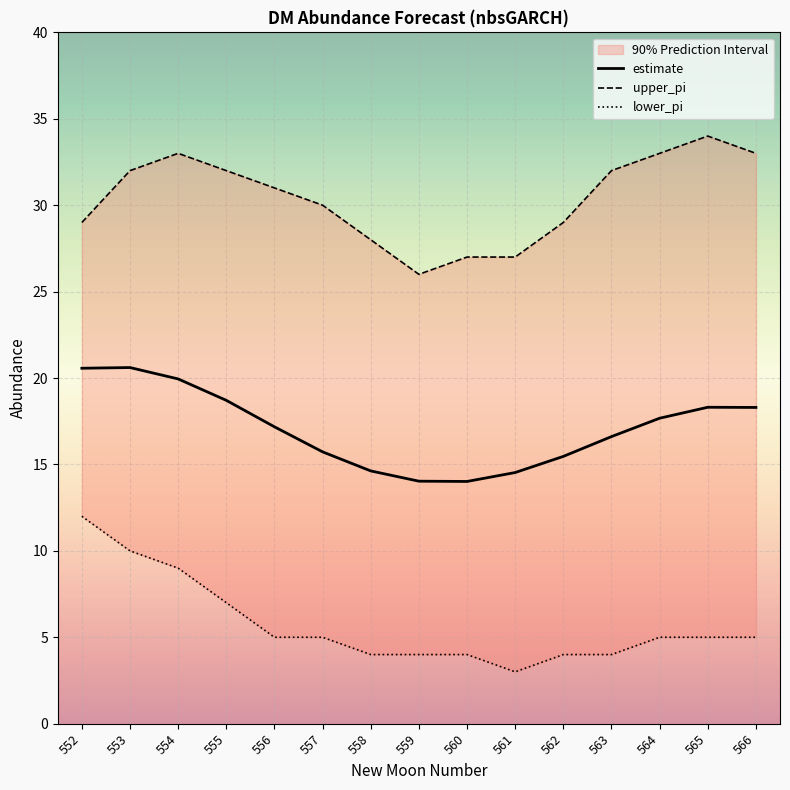

Rank the series by their average value, from lowest to highest.

lower_pi, estimate, upper_pi